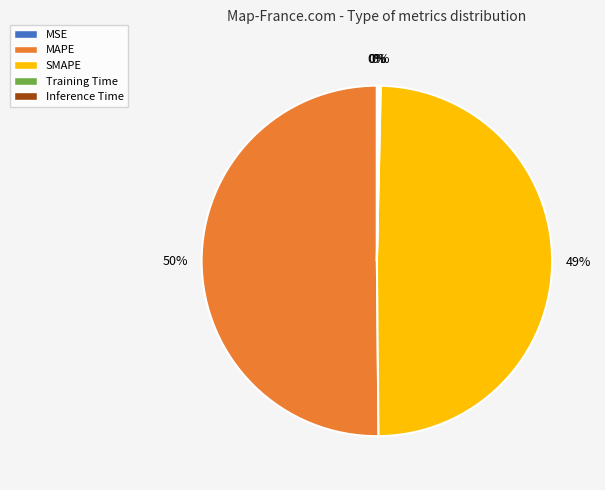

To the nearest percent, what is the average slice percentage?

20%